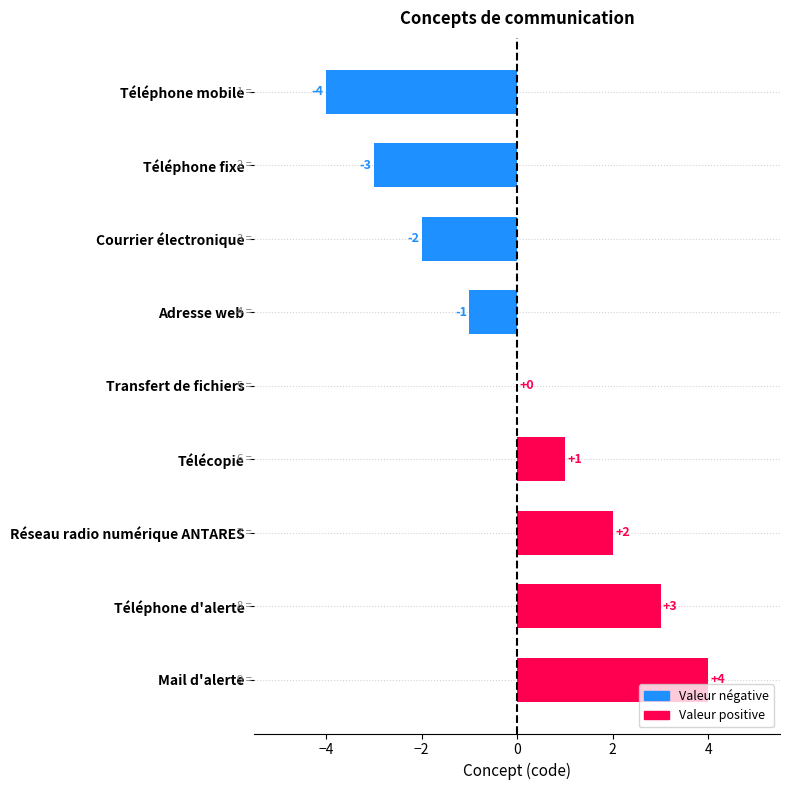

How many values are between -2 and 2?

5